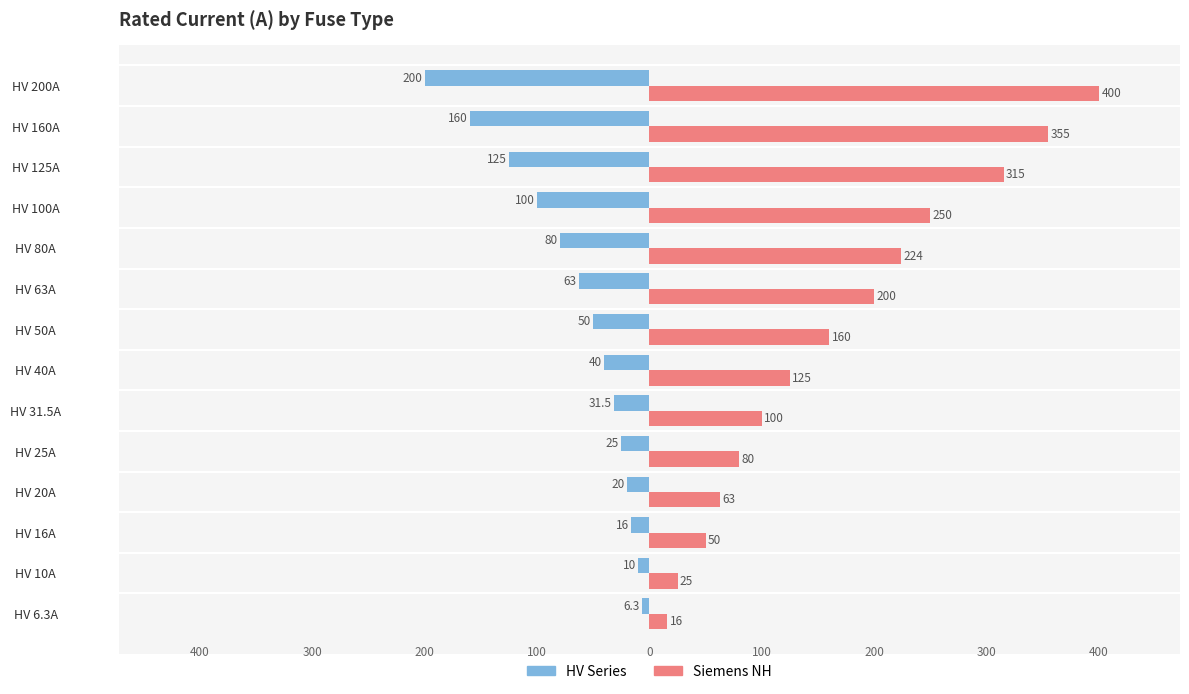

What is the average value of the Siemens NH series?

168.8